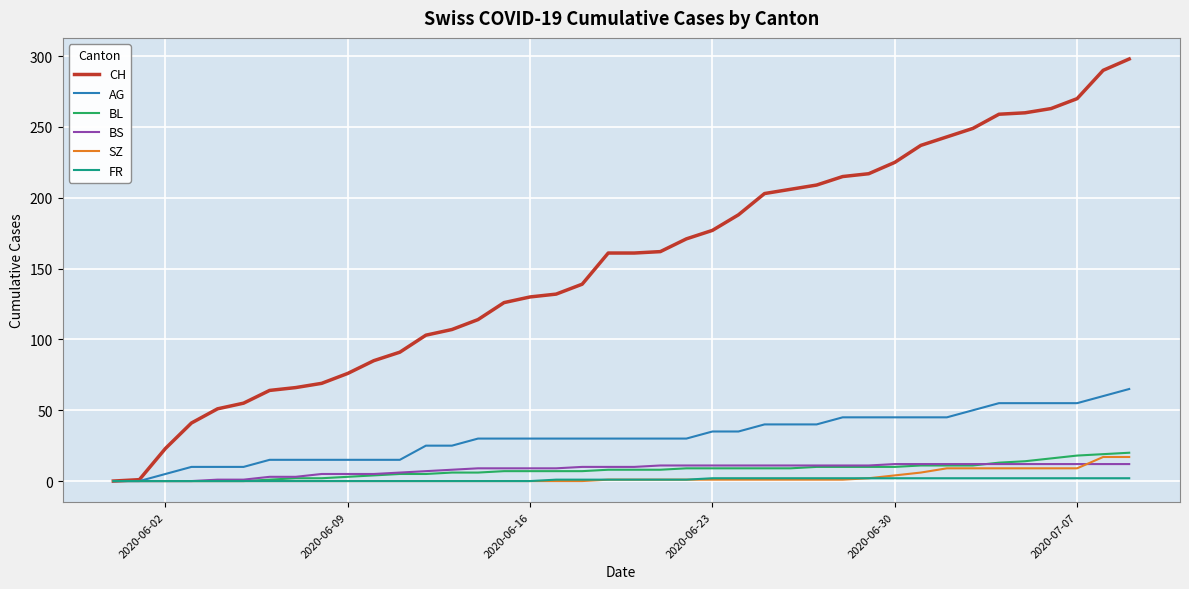

How many lines are shown in the chart?

6